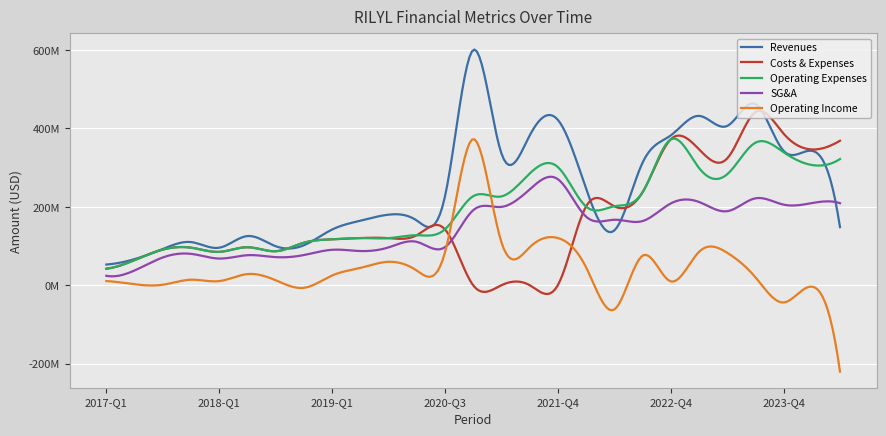

Does the chart display data point markers on the line(s)?

No